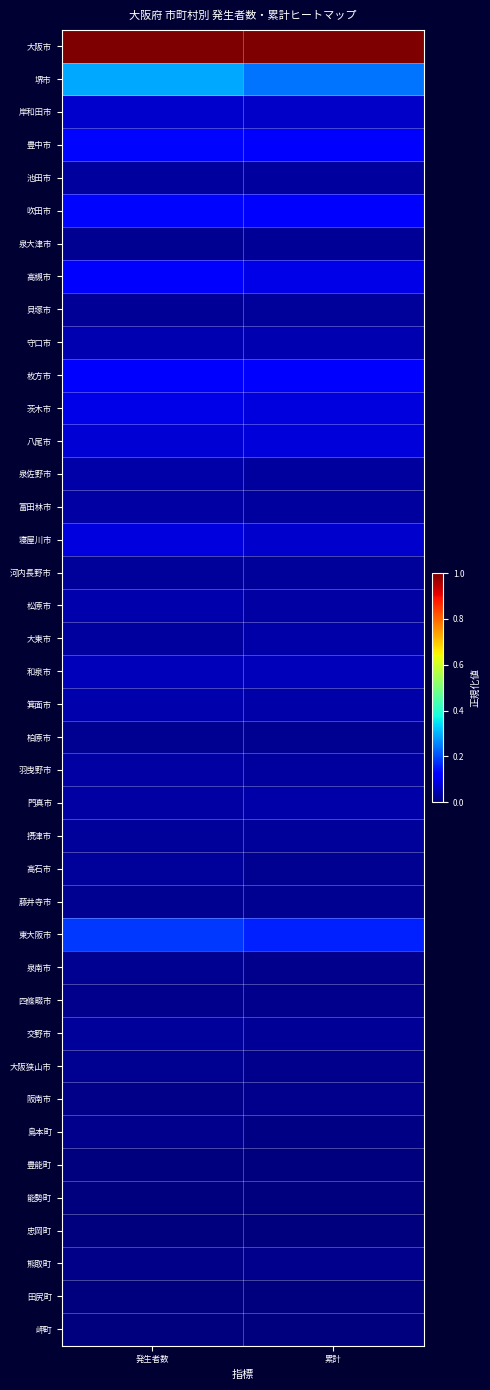

At which category is the sum across all series the highest?

発生者数